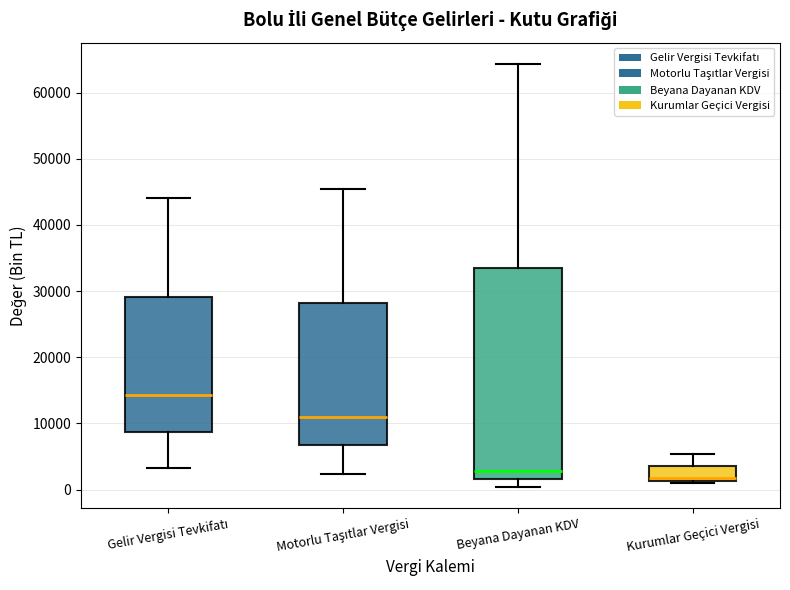

Which box's median line is the lowest?

Kurumlar Geçici Vergisi